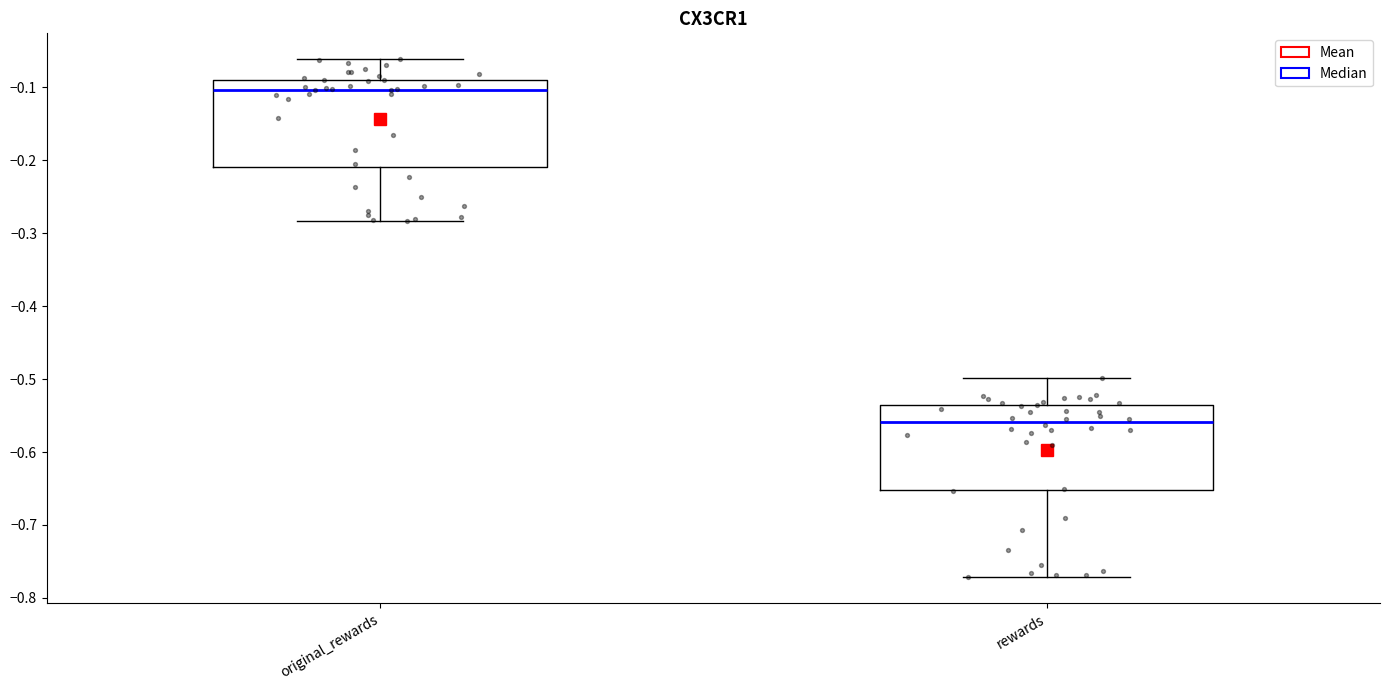

Reading left to right, read every box against the y-axis: the position of its median line, the range the box covers, and the ends of its whiskers. The values are not printed on the chart, so give them approximately, as read against the axis.

original_rewards: median -0.10, box -0.21 to -0.09, whiskers -0.28 to -0.06
rewards: median -0.56, box -0.65 to -0.54, whiskers -0.77 to -0.50